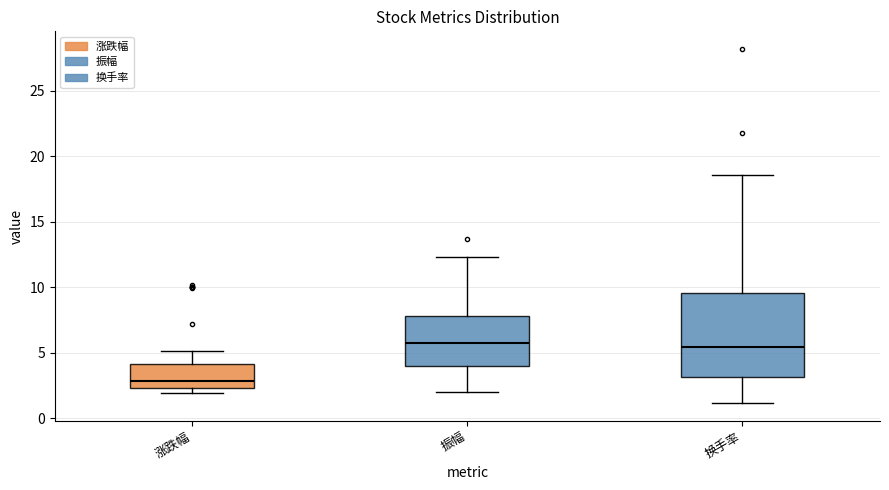

Reading left to right, read every box against the y-axis: the position of its median line, the range the box covers, and the ends of its whiskers. The values are not printed on the chart, so give them approximately, as read against the axis.

涨跌幅: median 3.0, box 2.5 to 4.0, whiskers 2.0 to 5.0
振幅: median 5.5, box 4.0 to 8.0, whiskers 2.0 to 12.5
换手率: median 5.5, box 3.0 to 9.5, whiskers 1.0 to 18.5